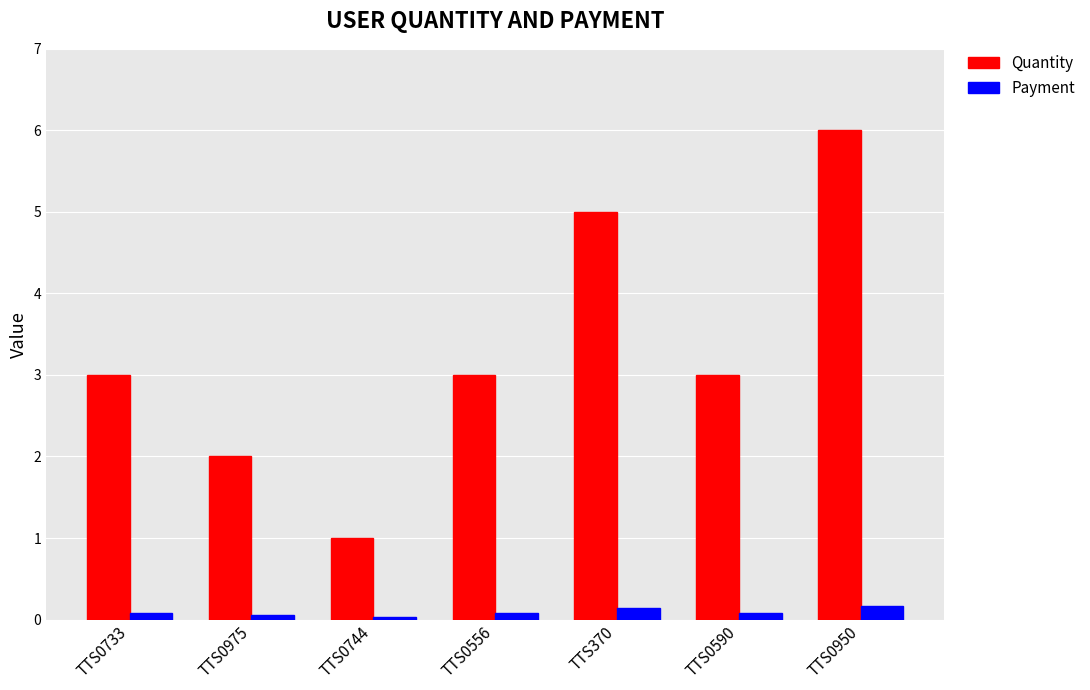

What is the sum of the Quantity values at TTS0744 and TTS0556?

4.0